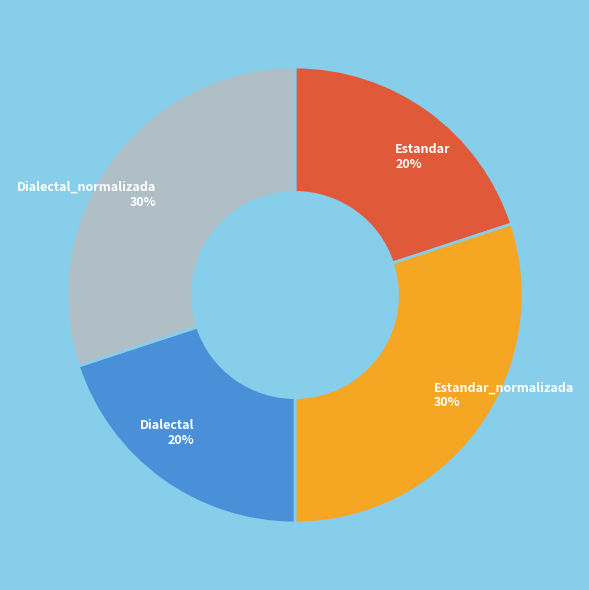

To the nearest percent, what is the average slice percentage?

25%